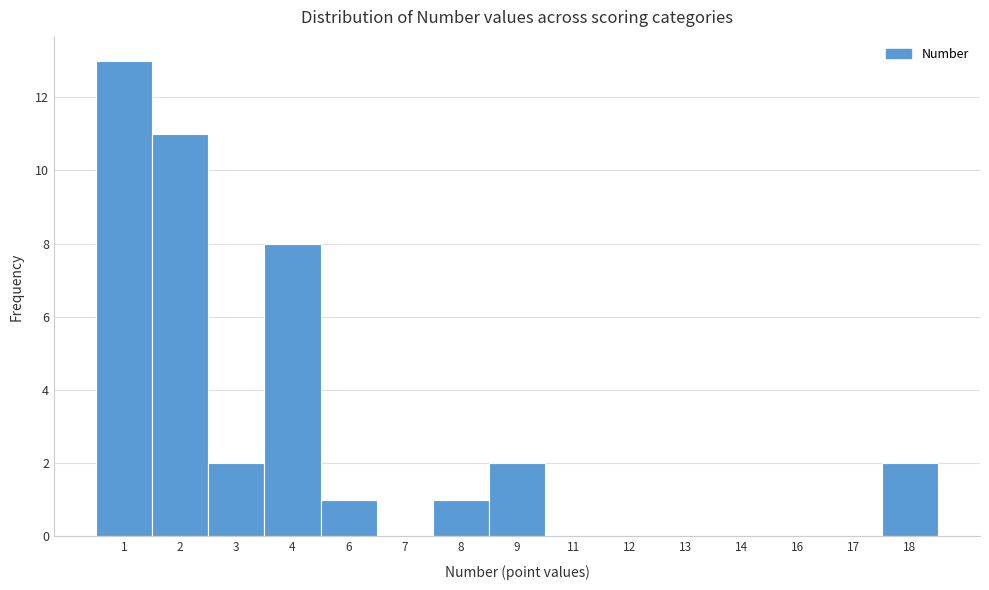

Reading right to left, list all the values displayed in this chart.

18=2	17=0	16=0	14=0	13=0	12=0	11=0	9=2	8=1	7=0	6=1	4=8	3=2	2=11	1=13